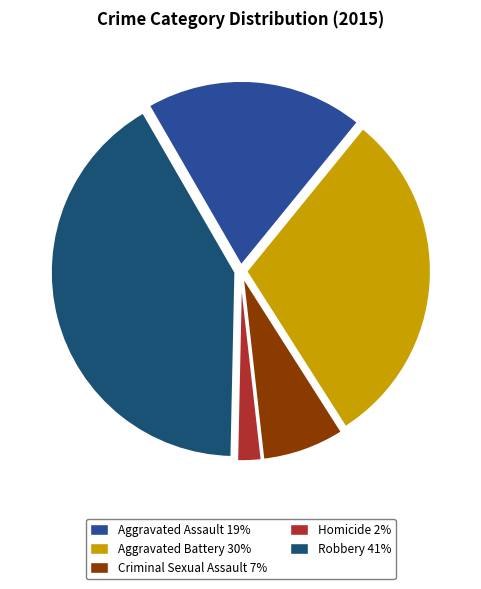

Approximately how many times larger is the value at Robbery compared to Aggravated Assault?

2.2